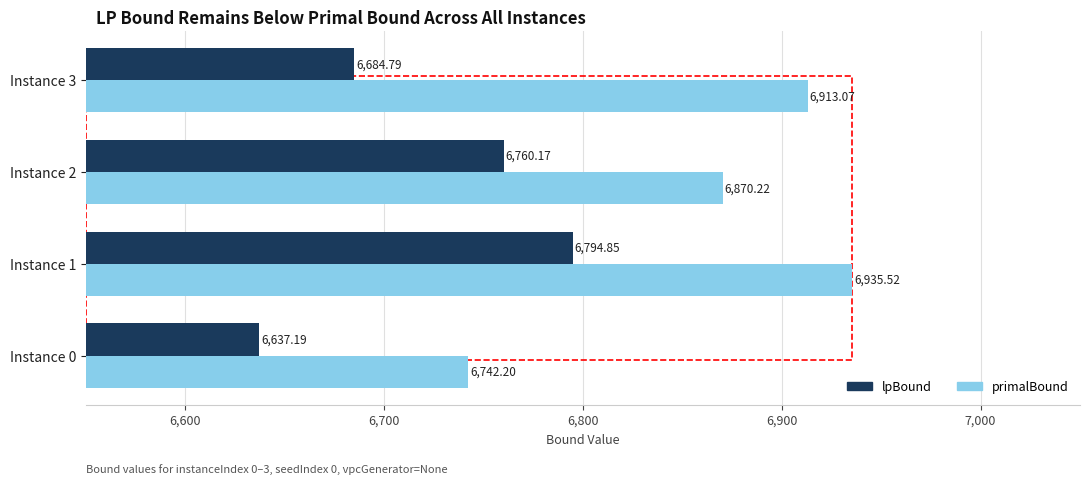

At which category is the sum across all series the highest?

Instance 1